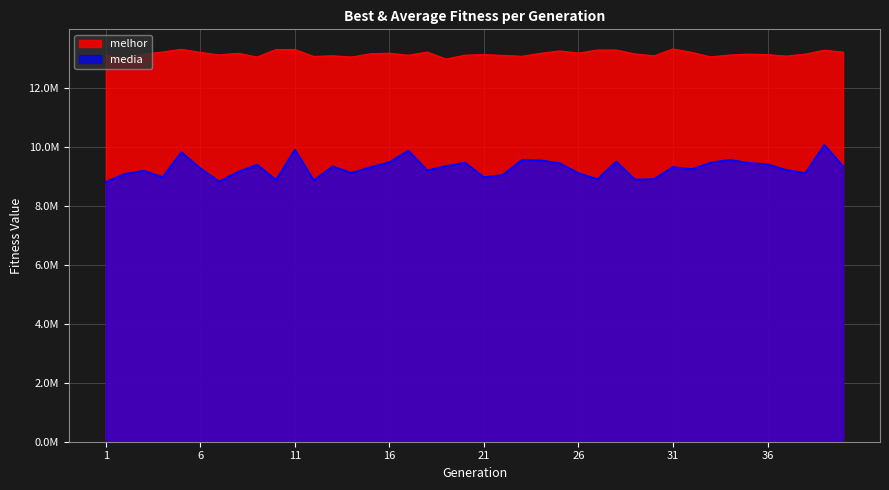

Is the value of media at 9 greater than the value of melhor at 14?

No